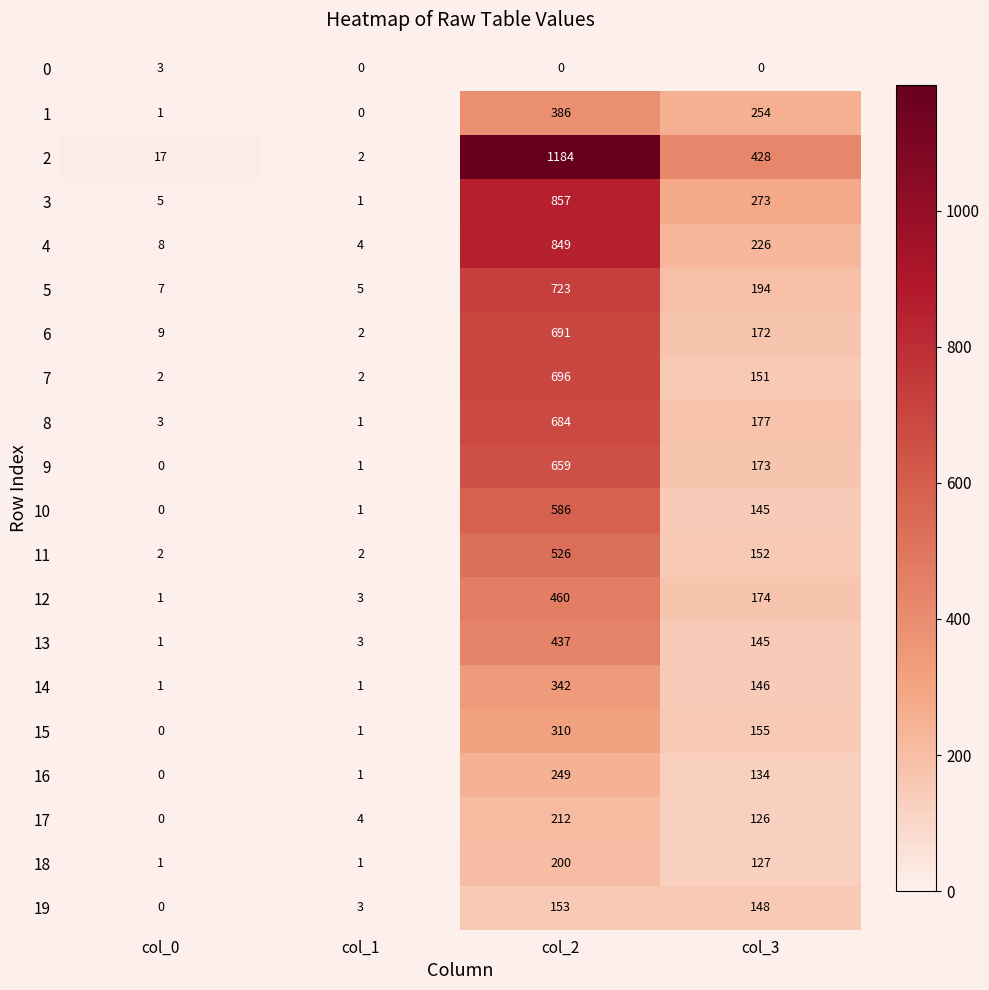

How many data points in 12 are less than 174?

2